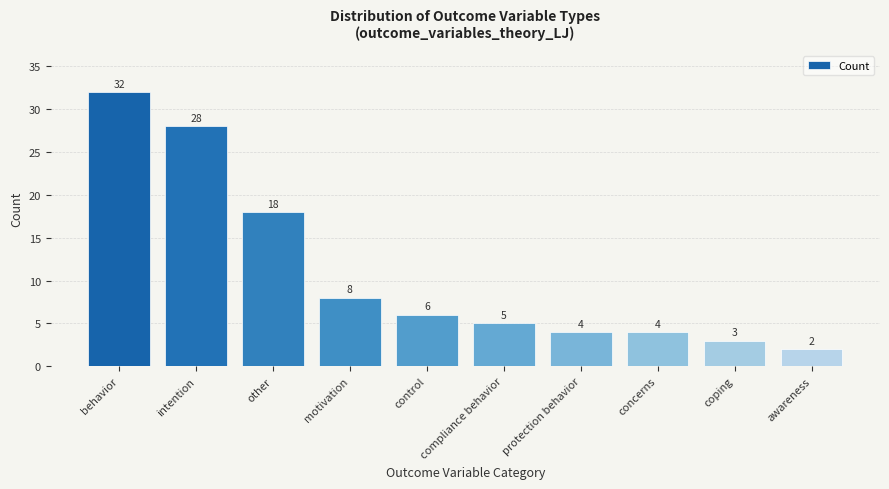

What is the difference between the values at other and concerns?

14